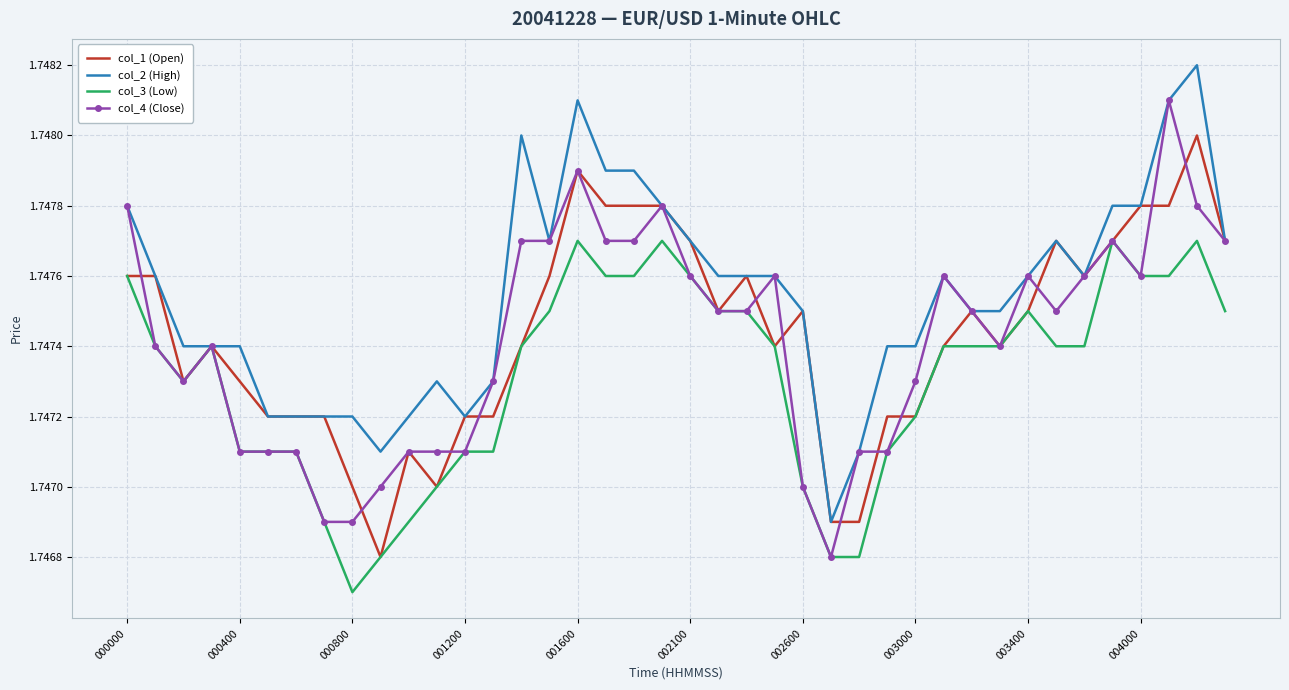

Rank the series by their maximum value, from highest to lowest.

col_2 (High), col_4 (Close), col_1 (Open), col_3 (Low)